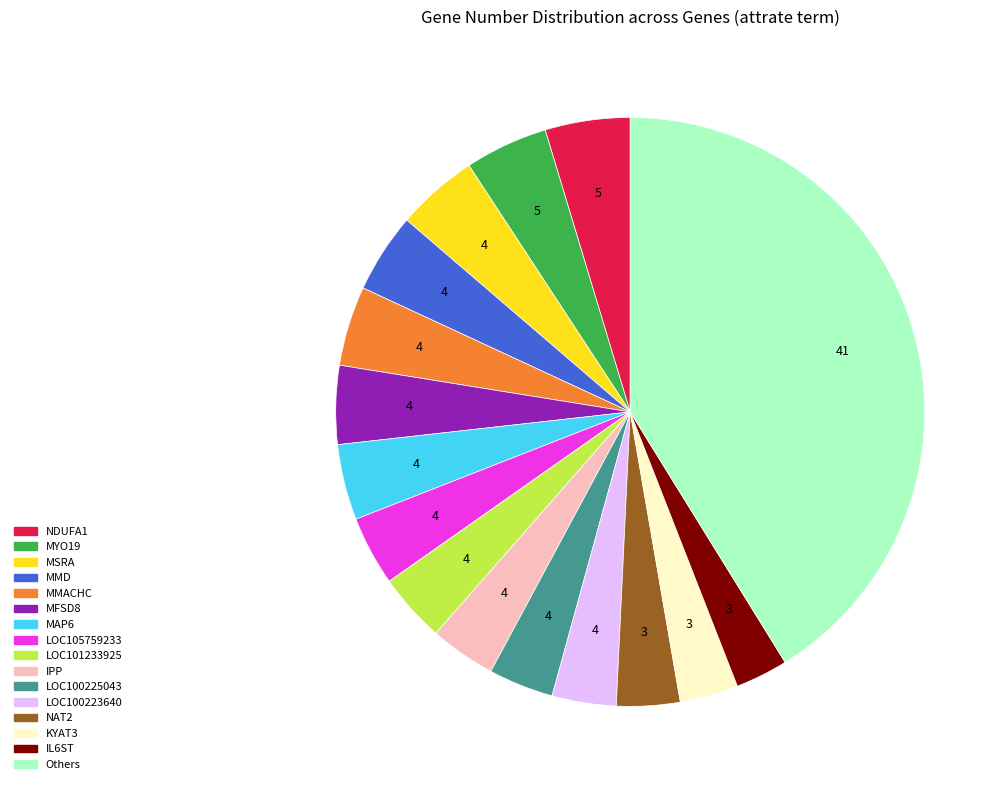

Is there a majority slice in this chart?

No